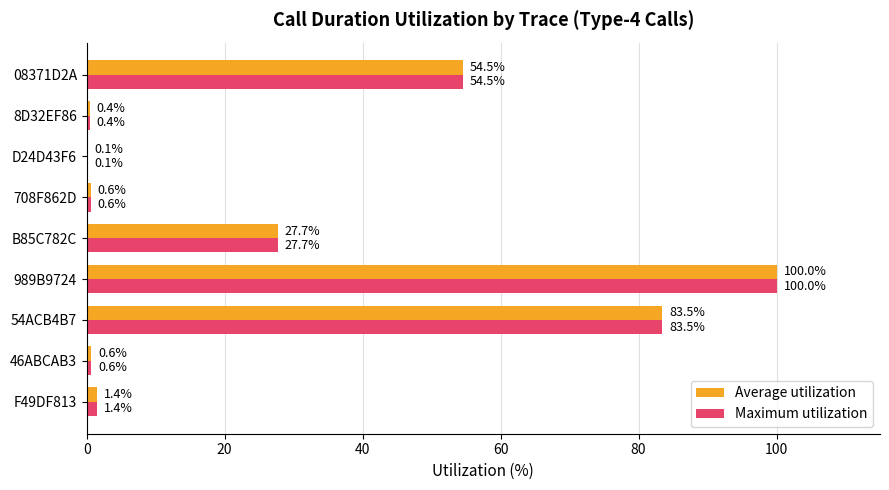

Which category has the highest value in the Maximum utilization series?

989B9724